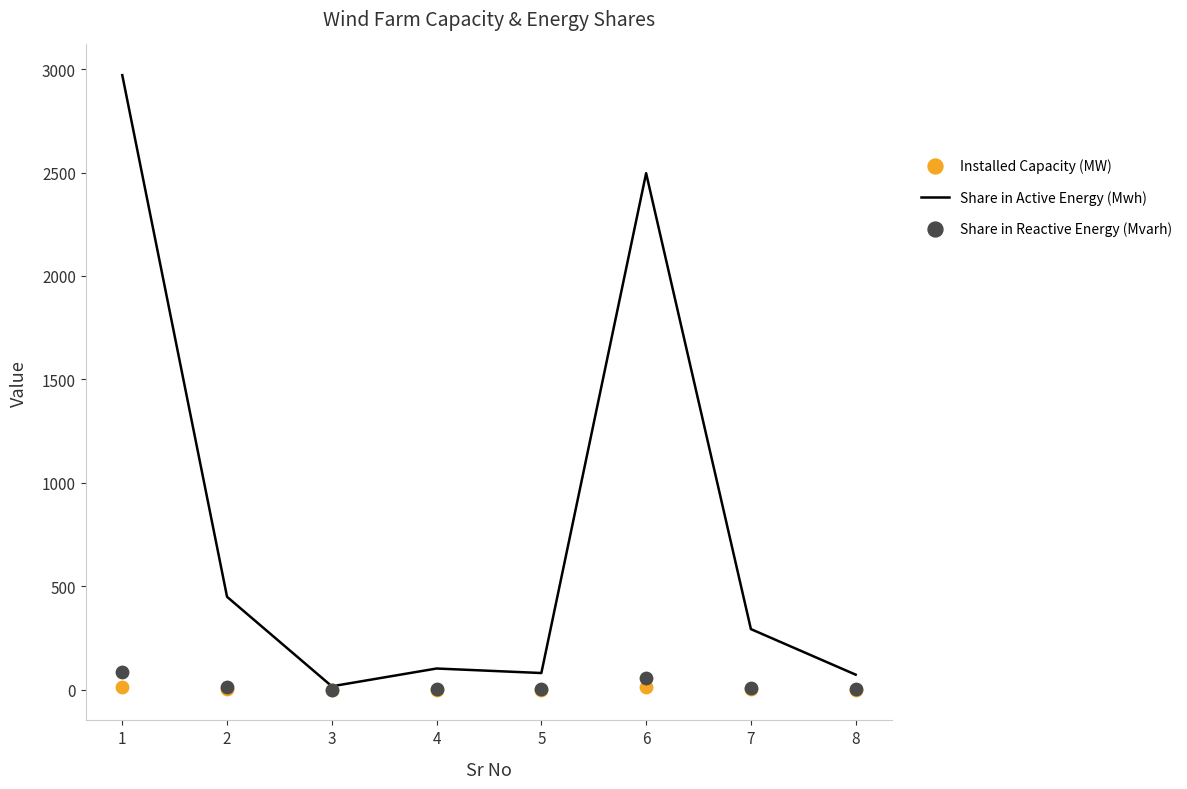

Which series has the largest total across all categories?

Share in Active Energy (Mwh)